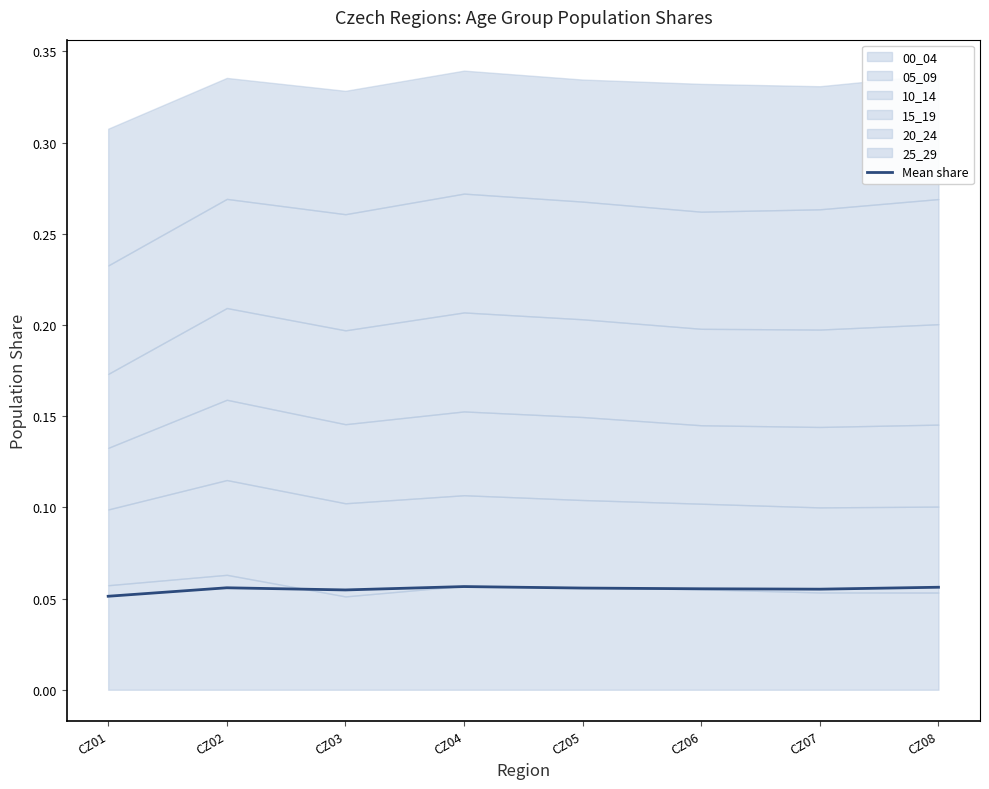

At which category does the chart reach its minimum across all series?

CZ01